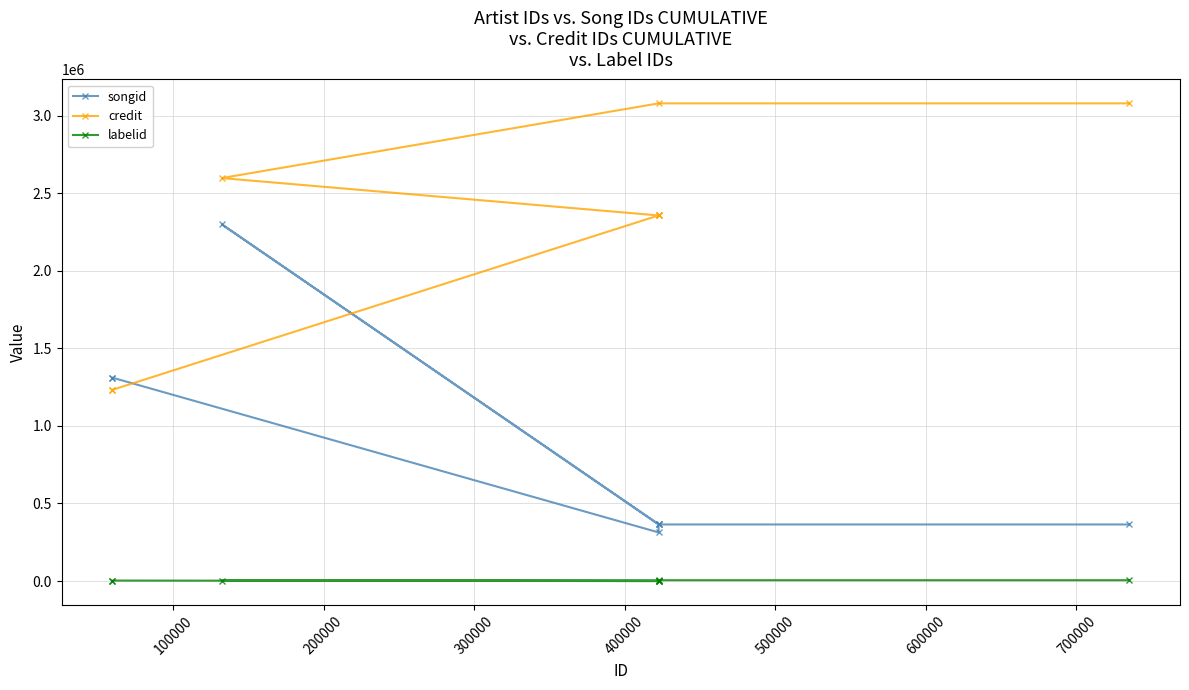

Reading left to right, what are all the values shown in this chart?

songid: 1310770	1310770	313551	364712	366524	2298868	364779	364779
credit: 1232808	1232808	2356454	2356454	2356454	2597396	3078851	3078851
labelid: -1	3255	-1	-1	-1	3255	5489	5489